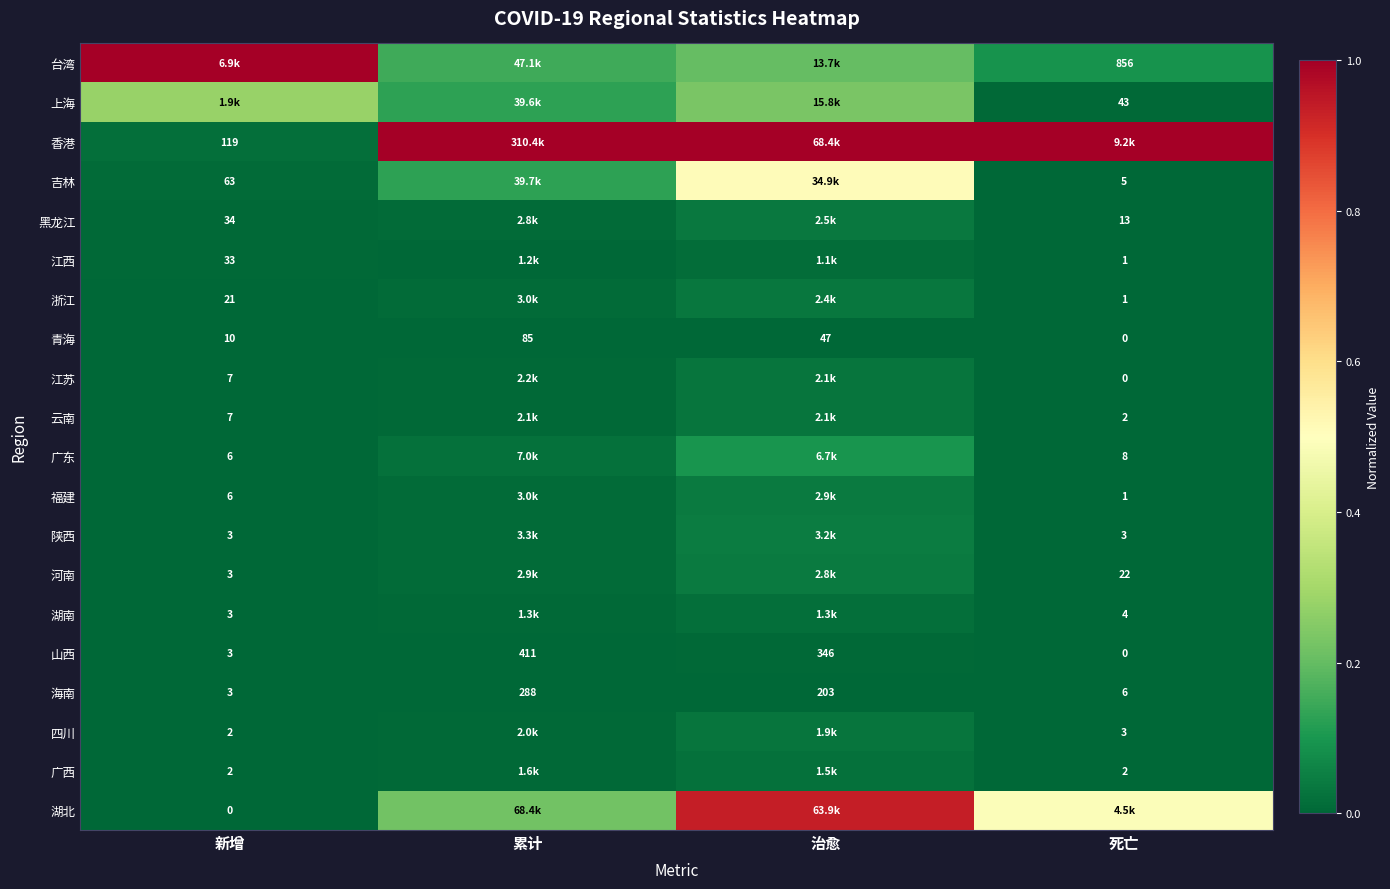

Where does the 山西 series first go above 346?

累计